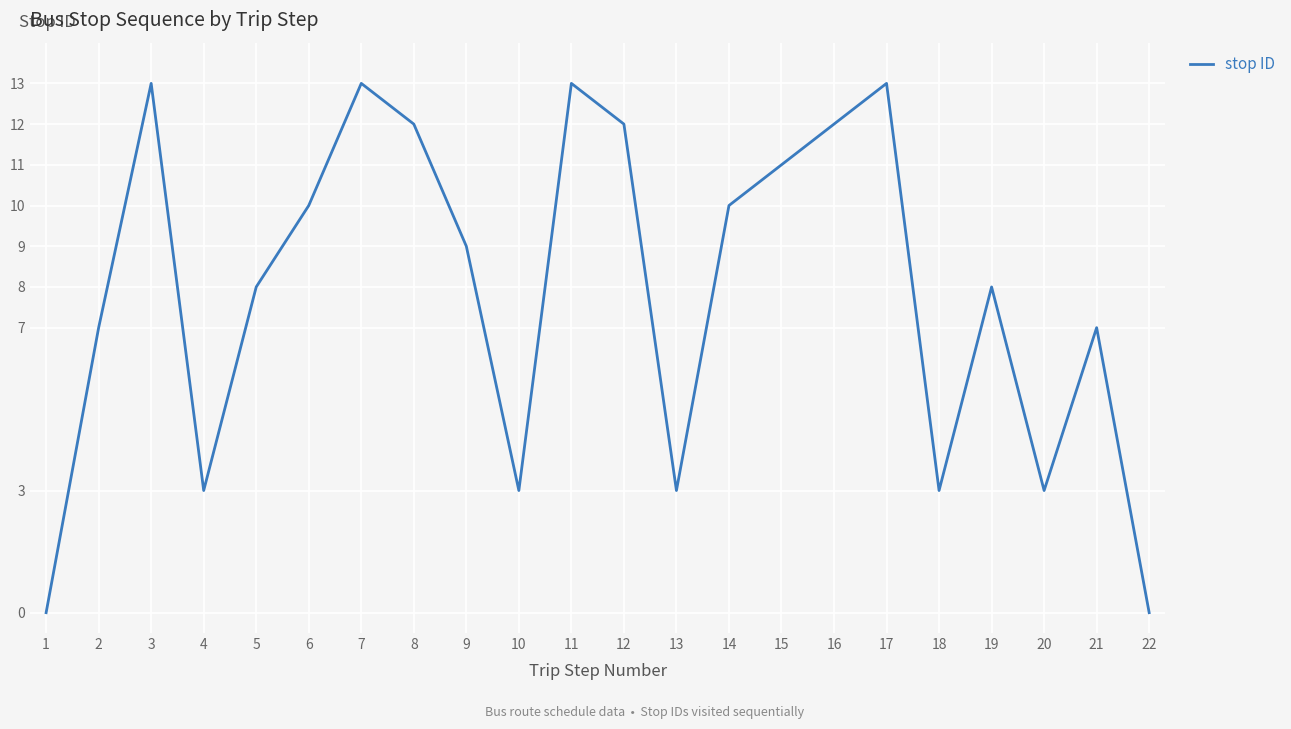

How many interior local valleys (lower than both neighbors) does the data have?

5